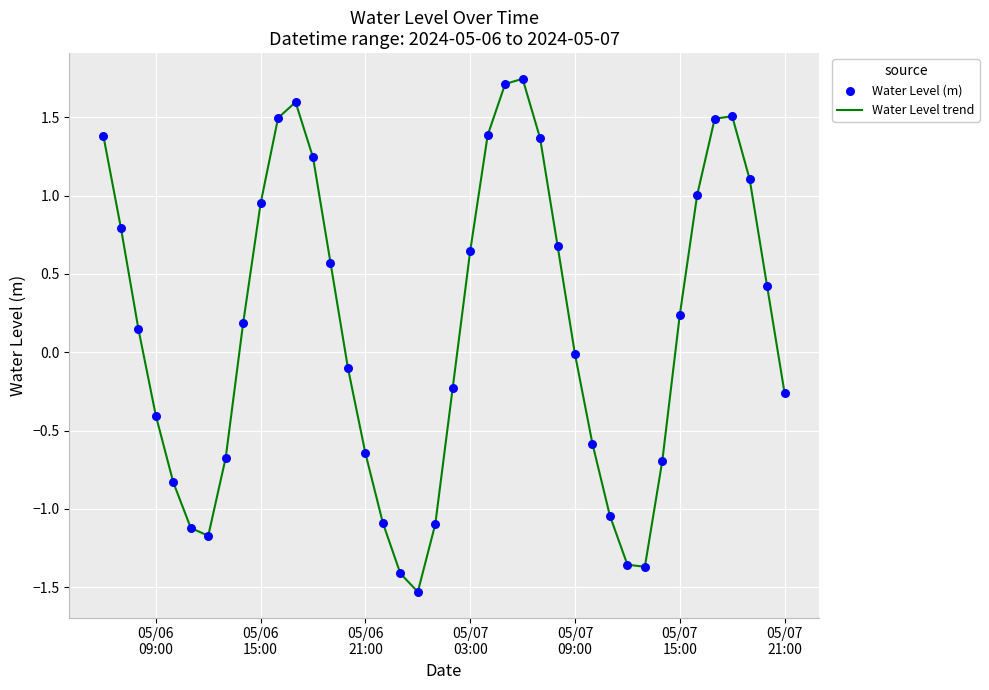

What is the minimum value shown in the chart?

-1.5